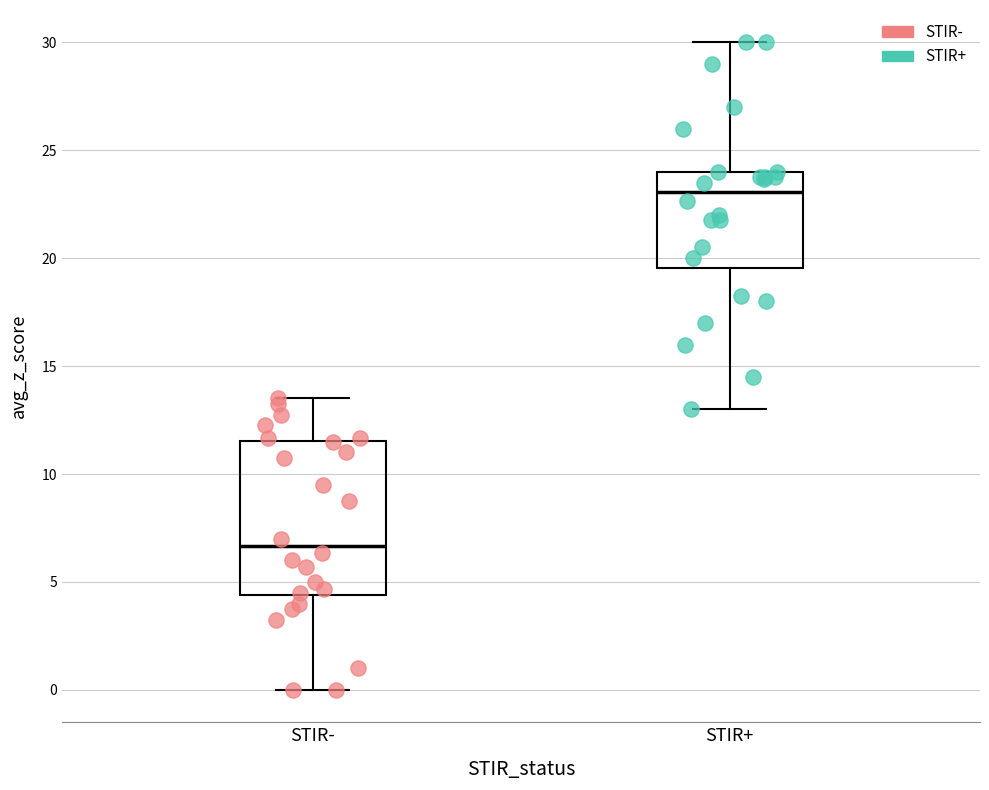

Reading left to right, read every box against the y-axis: the position of its median line, the range the box covers, and the ends of its whiskers. The values are not printed on the chart, so give them approximately, as read against the axis.

STIR-: median 6.5, box 4.5 to 11.5, whiskers 0.0 to 13.5
STIR+: median 23.0, box 19.5 to 24.0, whiskers 13.0 to 30.0